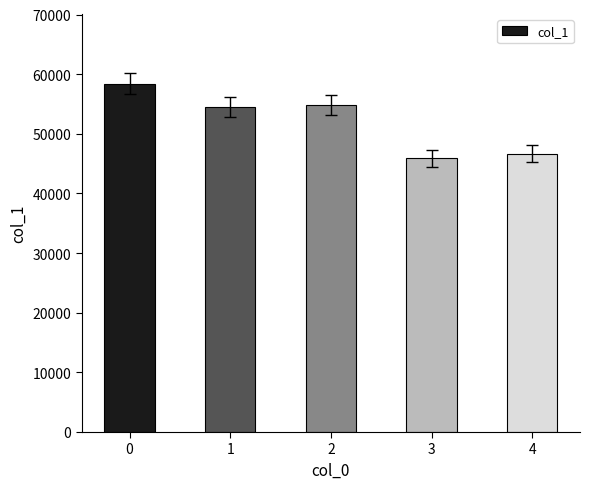

What is the value of the 3rd bar from the left?

54873